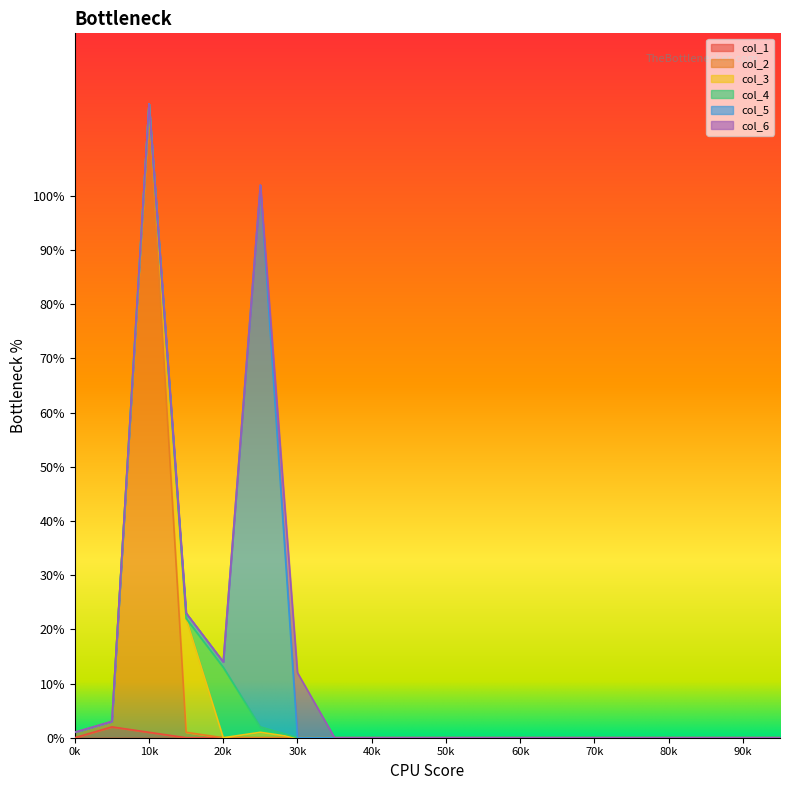

Reading right to left, transcribe all the data shown in this chart.

col_1: 0	0	0	0	0	0	0	0	0	0	0	0	0	0	0	0	0	1	2	0
col_2: 0	0	0	0	0	0	0	0	0	0	0	0	0	0	0	0	1	115	1	1
col_3: 0	0	0	0	0	0	0	0	0	0	0	0	0	0	1	0	21	1	0	0
col_4: 0	0	0	0	0	0	0	0	0	0	0	0	0	0	1	13	0	0	0	0
col_5: 0	0	0	0	0	0	0	0	0	0	0	0	0	0	100	1	1	0	0	0
col_6: 0	0	0	0	0	0	0	0	0	0	0	0	0	12	0	0	0	0	0	0